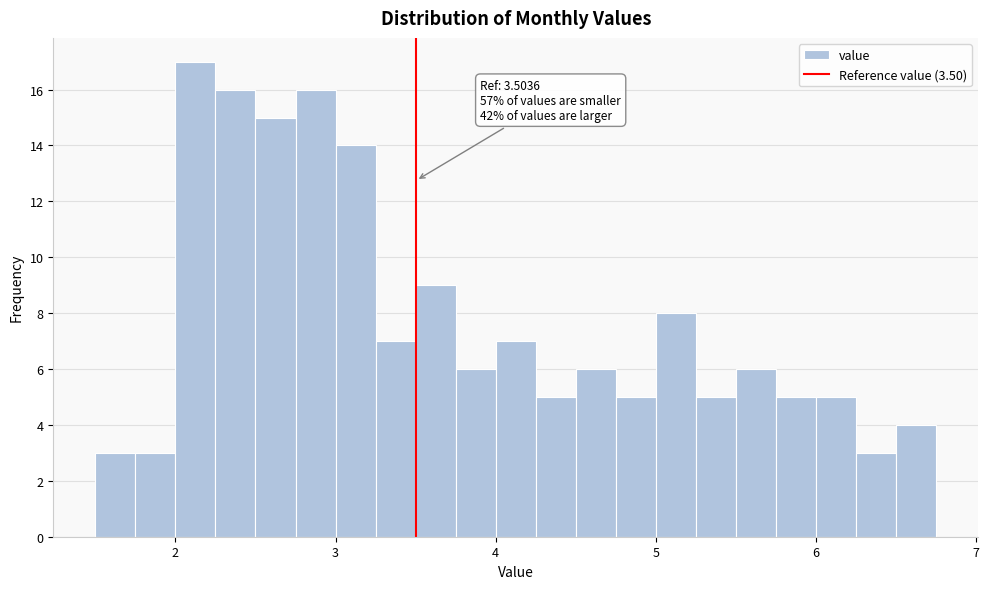

Around what value on the x-axis is the tallest bar? Give the approximate position of its centre, as read against the axis.

2.1